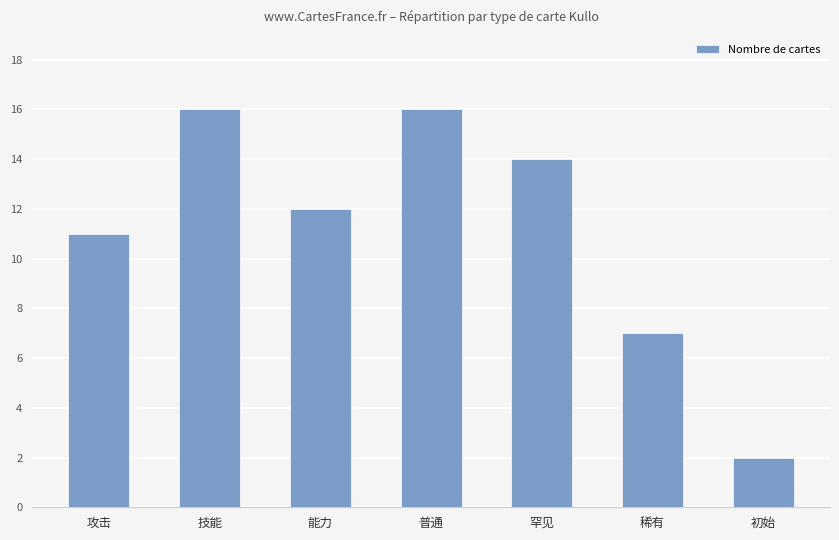

How many data points does each series have?

7